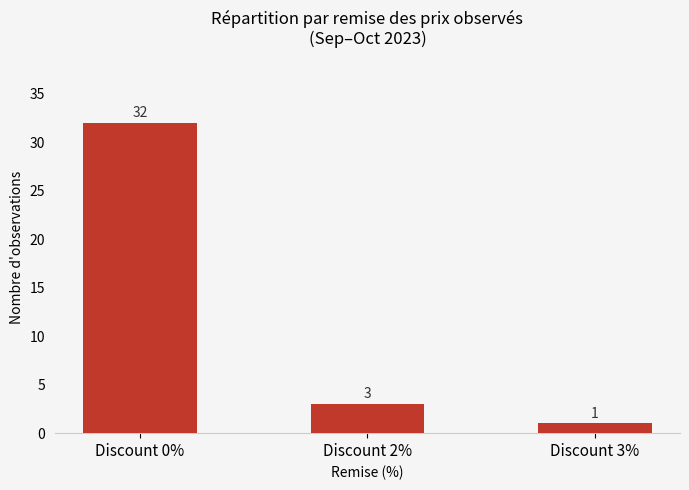

Reading left to right, extract all data points from this chart.

Discount 0%=32	Discount 2%=3	Discount 3%=1